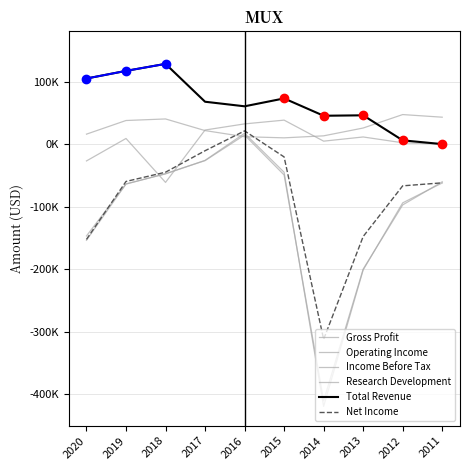

What is the value of the Income Before Tax point at the 7th from the left?

-419100